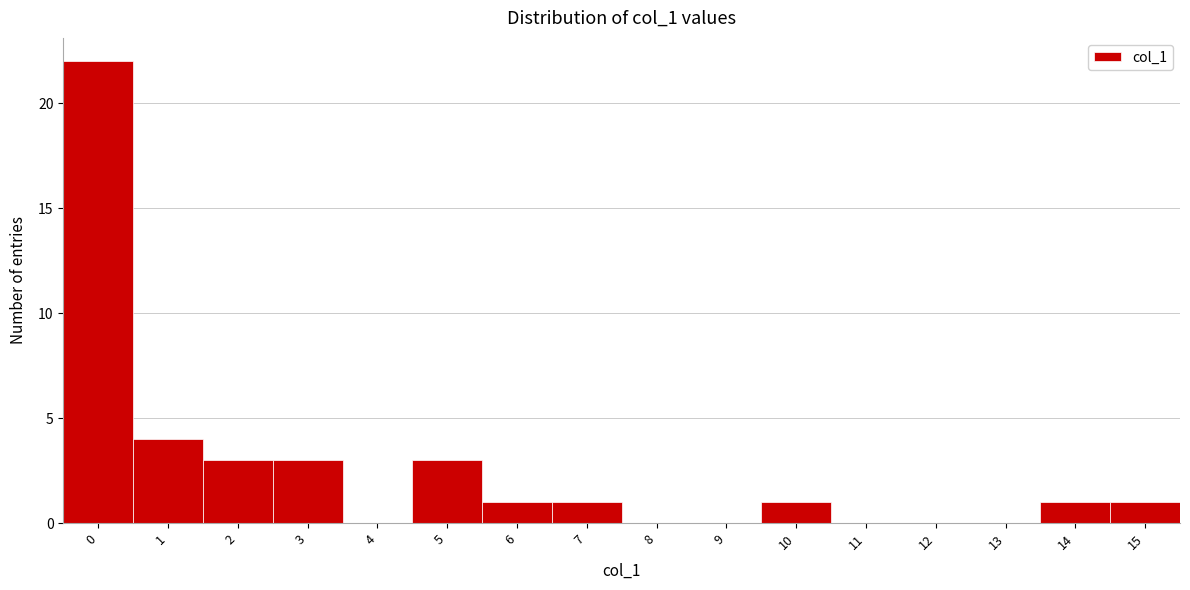

Over which range of the x-axis is the bar tallest?

-0.5 to 0.5